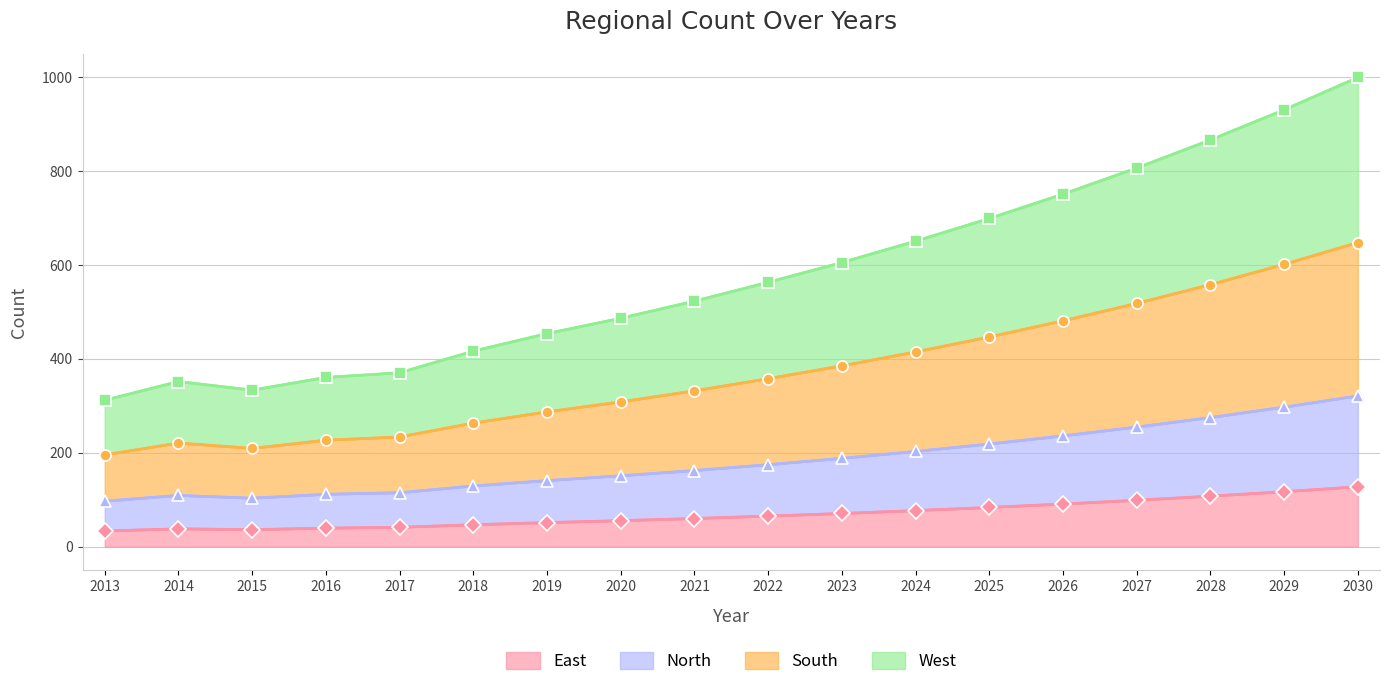

What is the difference between the maximum and second lowest values in the West series?

666.3